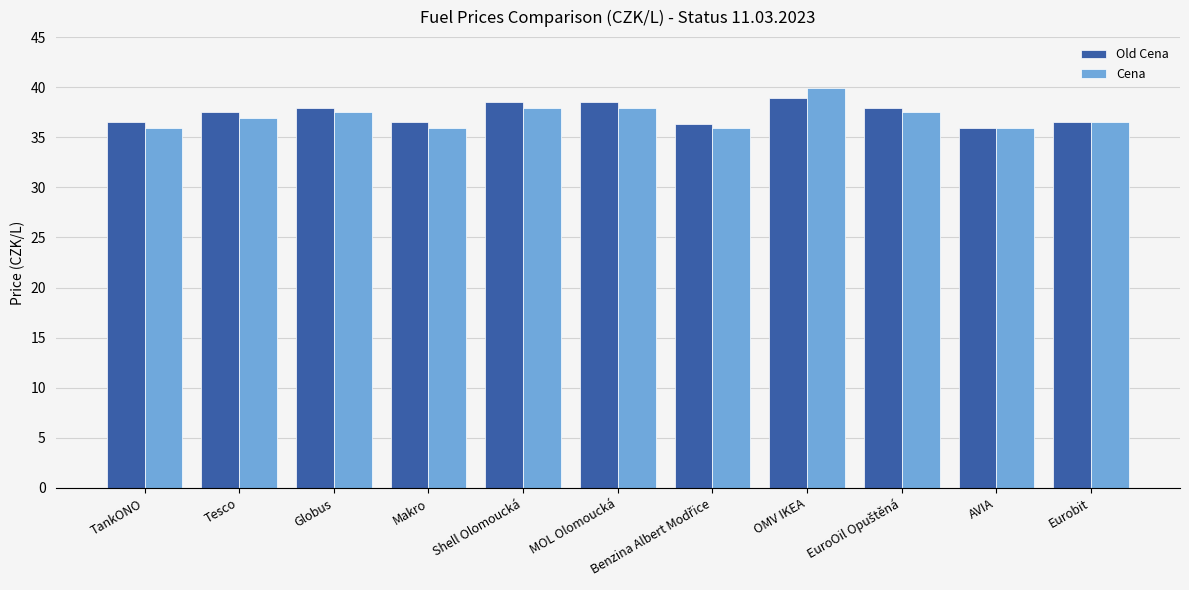

What position from the right is Makro?

8